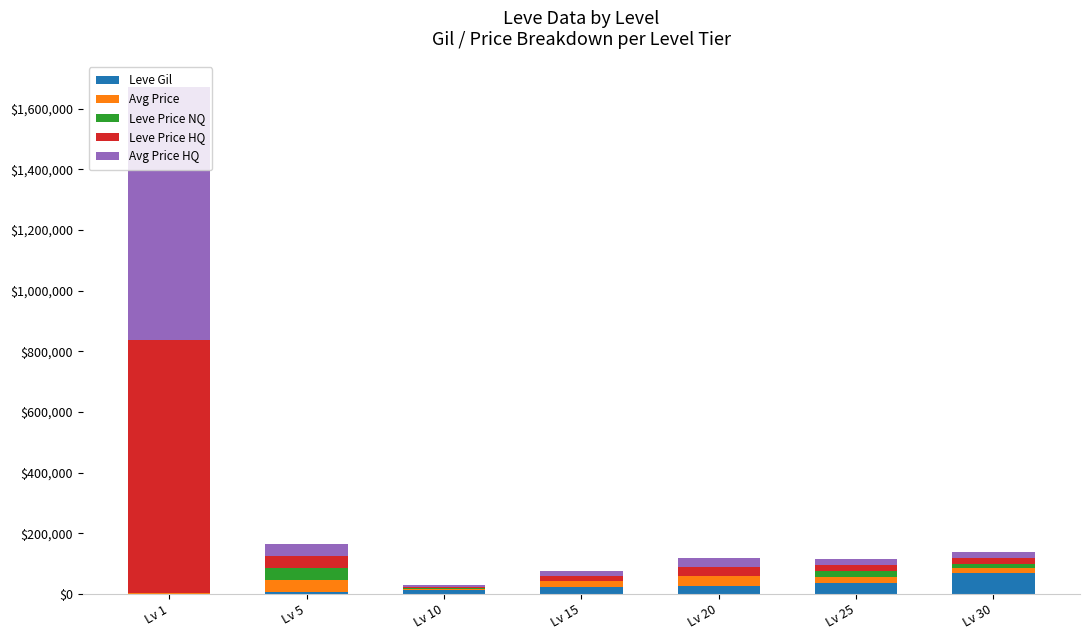

What is the maximum value for Leve Gil?

67730